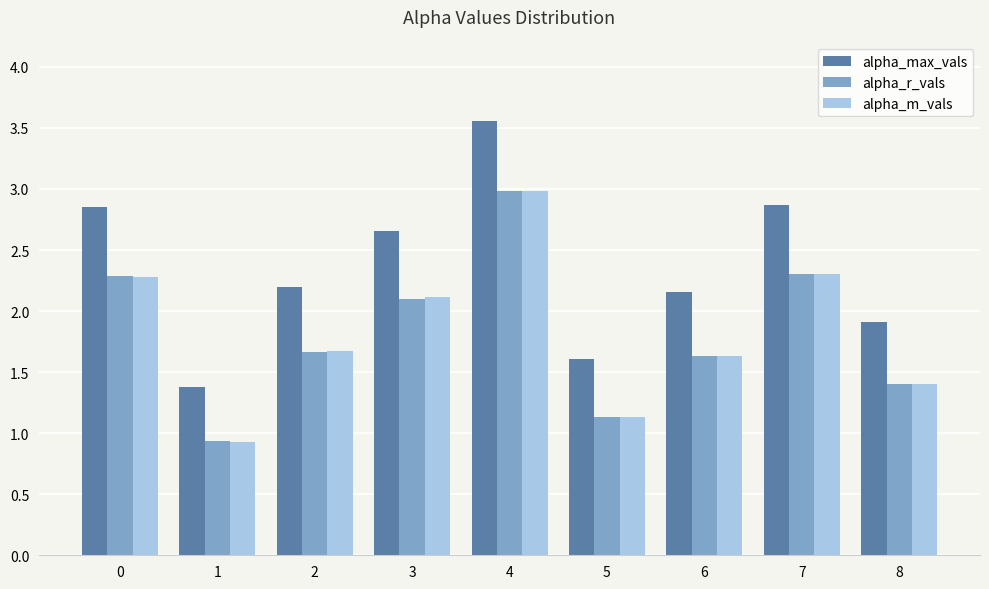

What is the lowest value of the alpha_m_vals series?

0.9